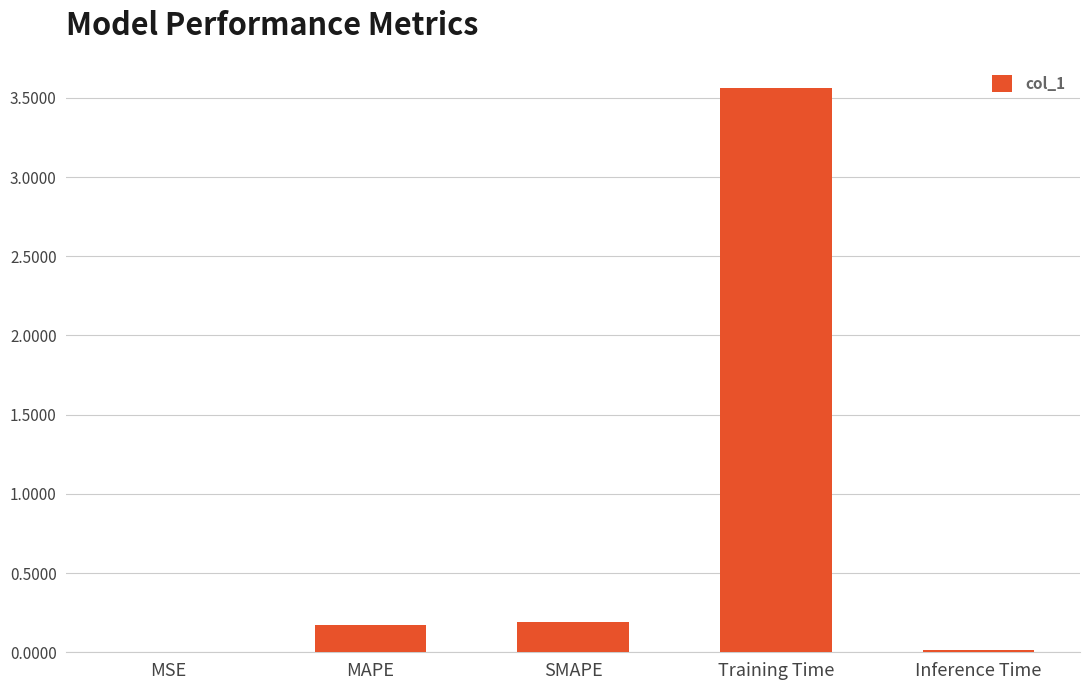

What is the sum of all values?

3.9